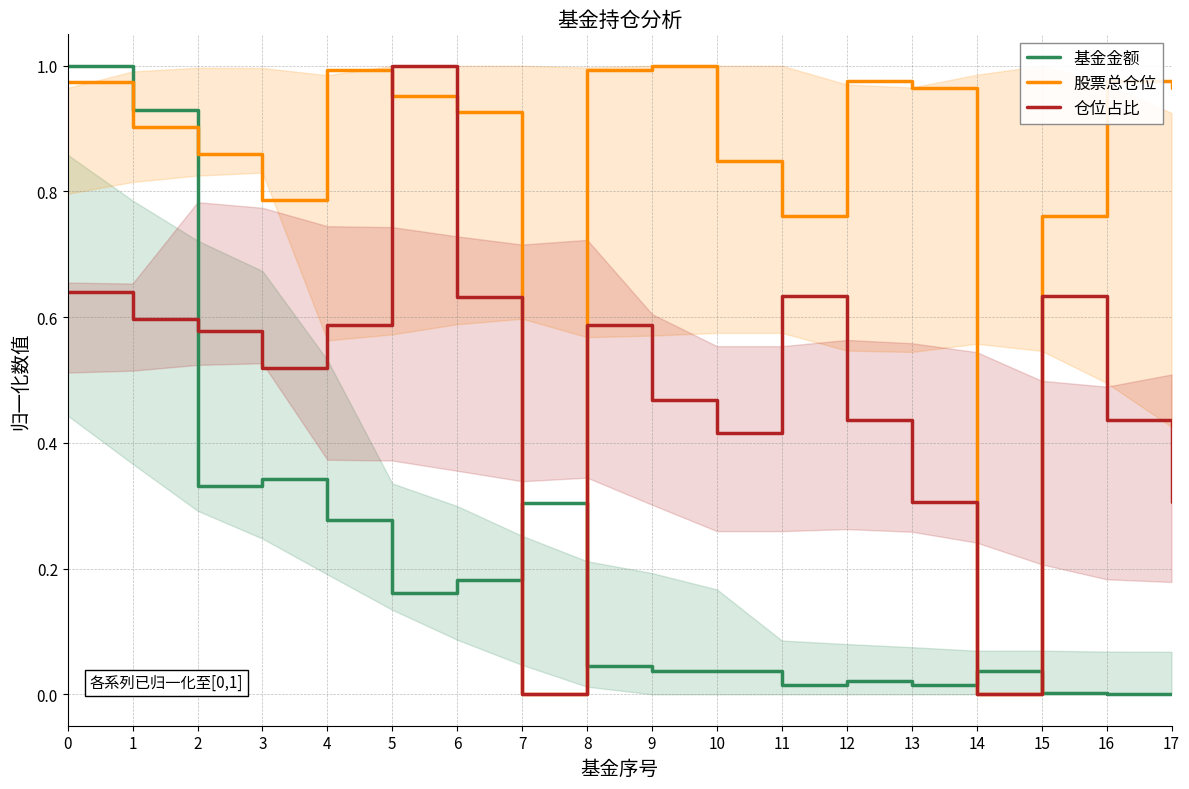

At which category does 仓位占比 reach its first local valley?

3